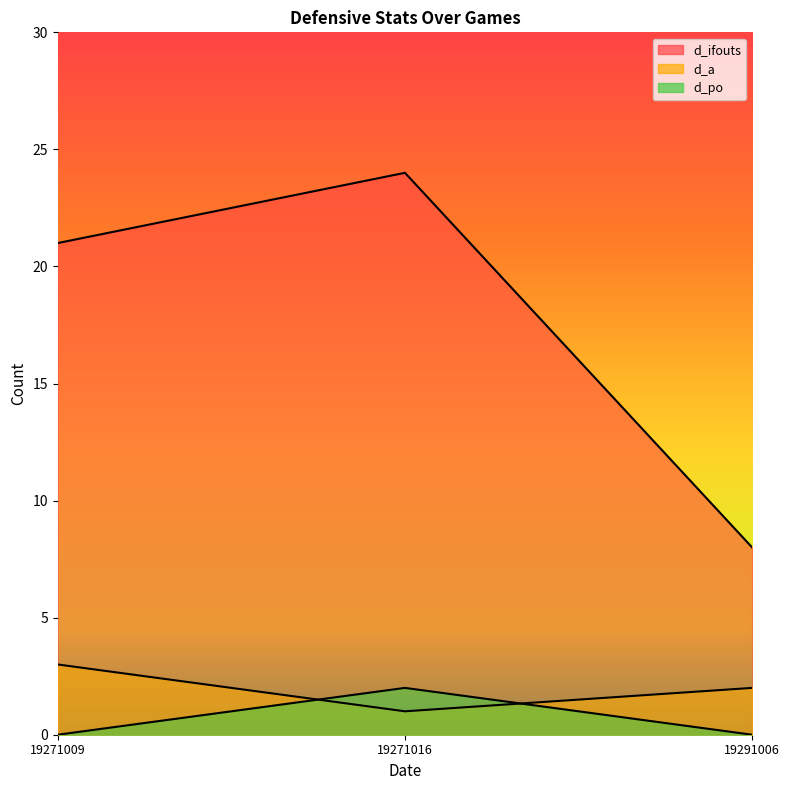

True or false: d_a has a value of 3 at 19291006.

False